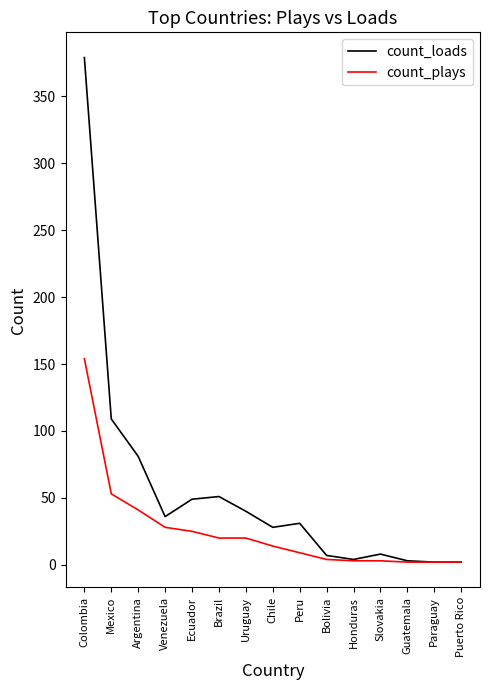

True or false: count_loads has a value of 81 at Ecuador.

False